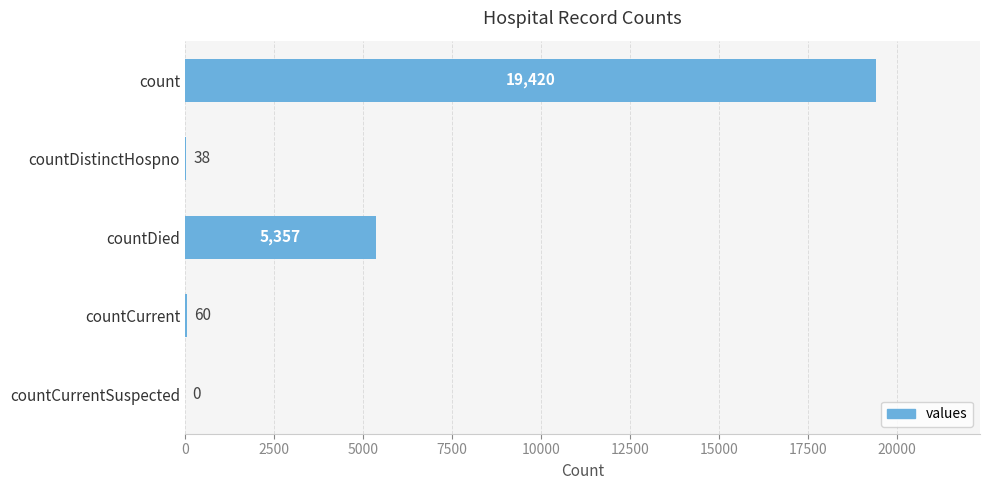

Is it true that the value at countCurrentSuspected is 0?

True